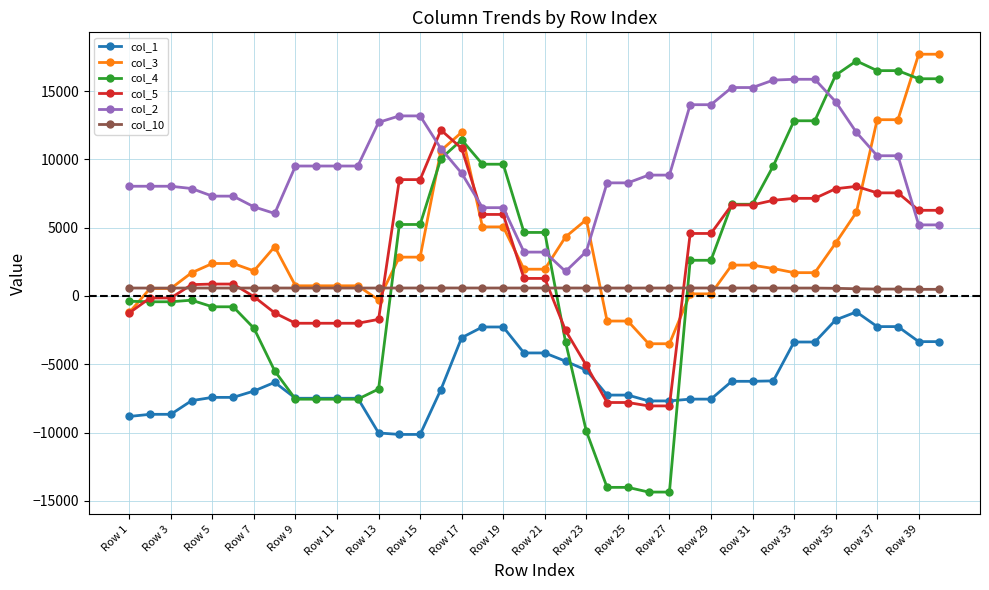

Which series has the widest spread of values?

col_4